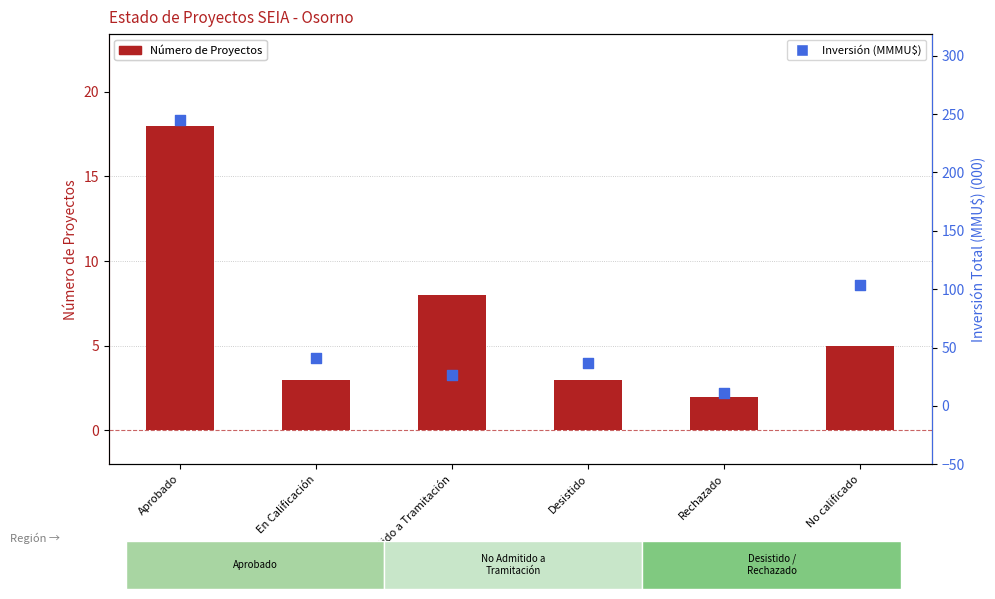

Which series has the largest total across all categories?

Inversión (MMMU$)